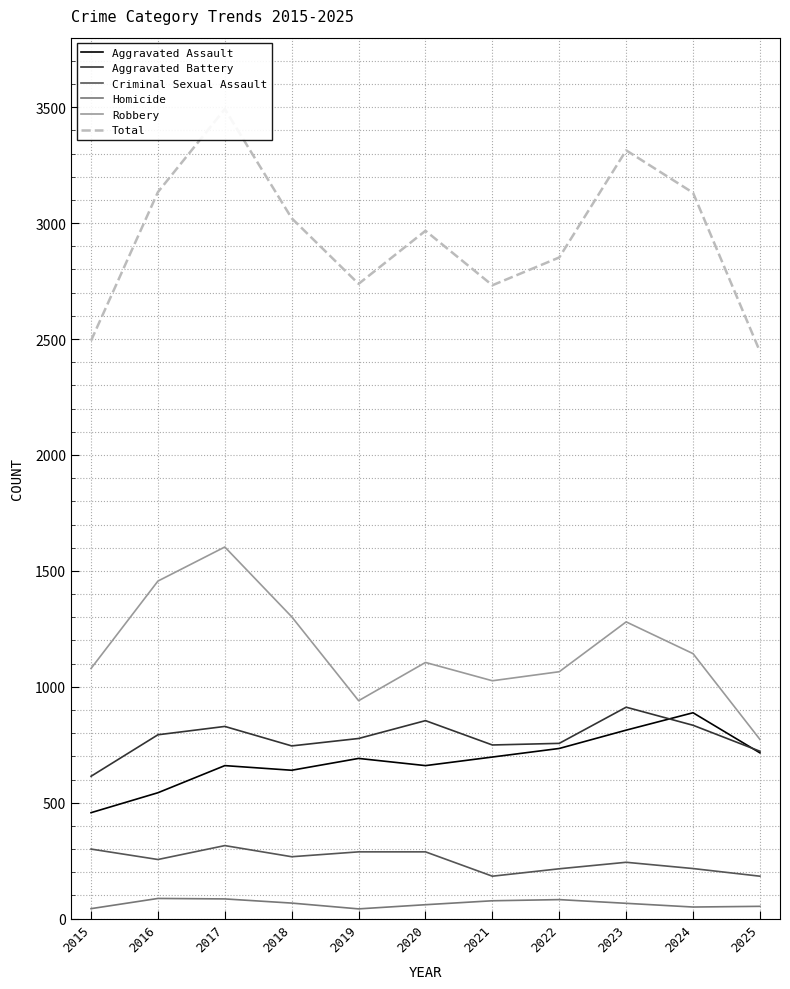

Count the number of categories in the chart.

11